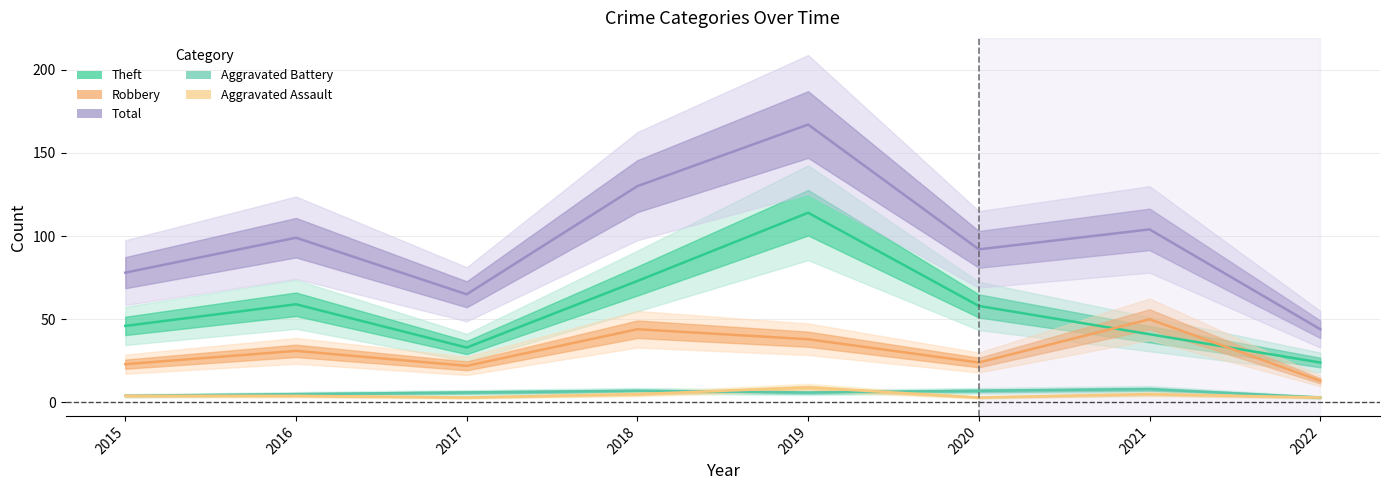

What is the sum of the Theft values at 2017 and 2018?

106